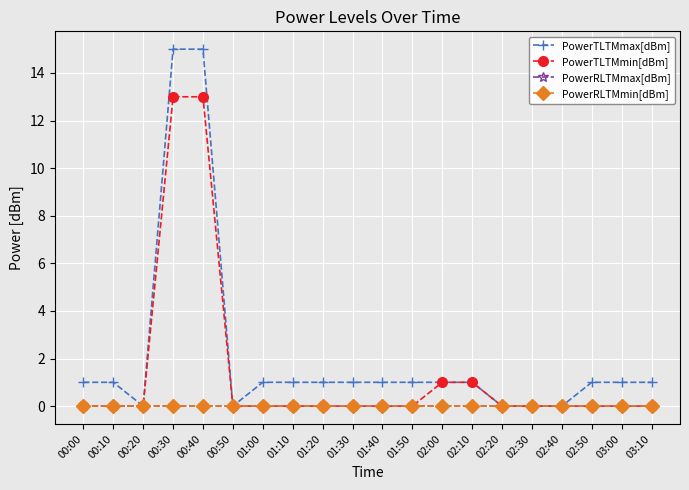

Is this an area chart (filled region under the line)?

No